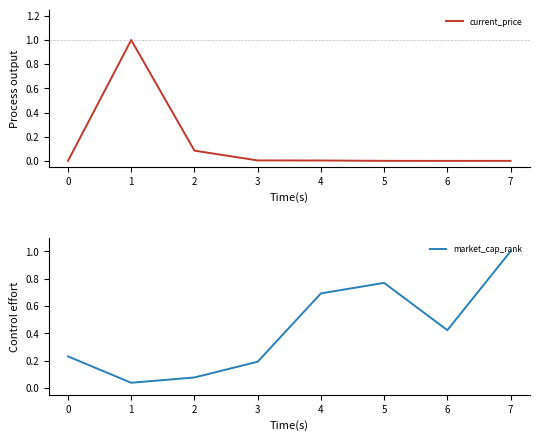

Is it true that current_price equals 0.0 at 2?

False